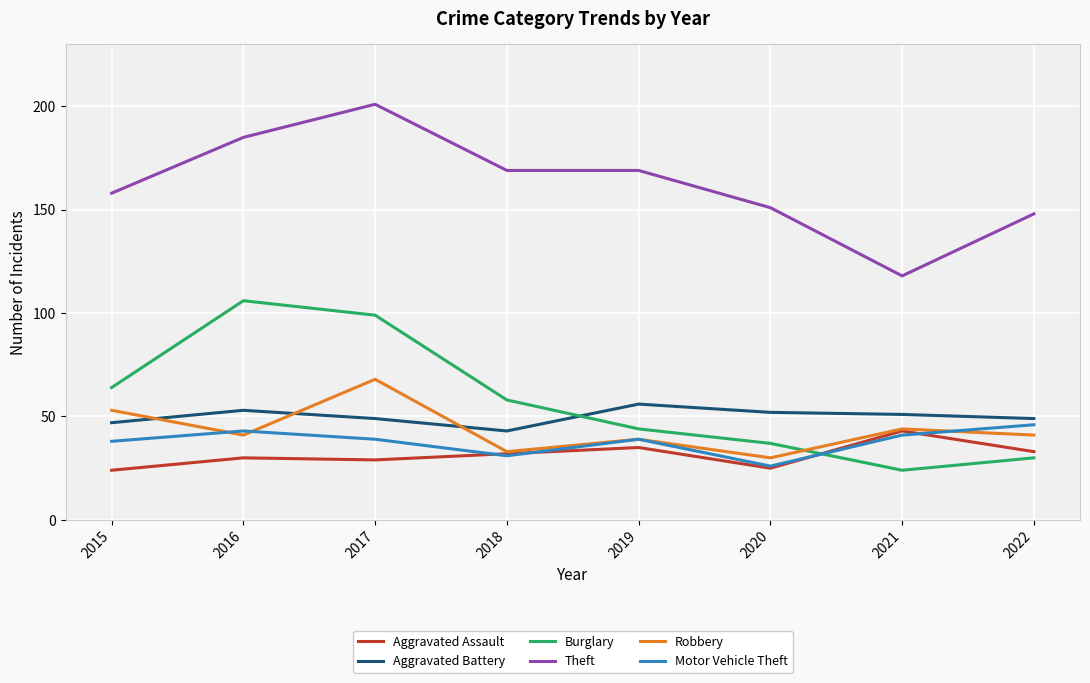

Which series changed the most between 2015 and 2022?

Burglary